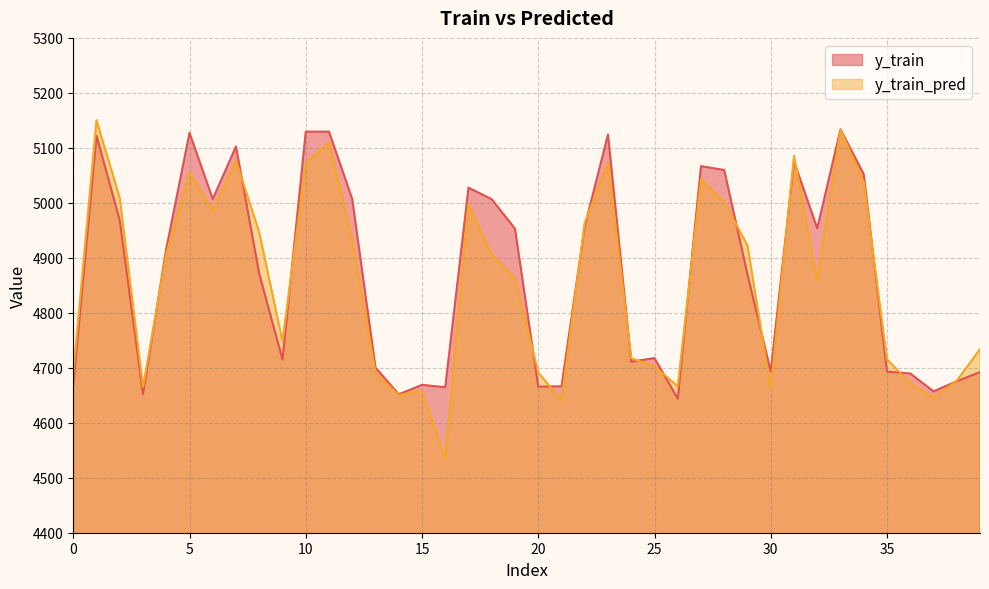

Which series changed the most between 22 and 27?

y_train